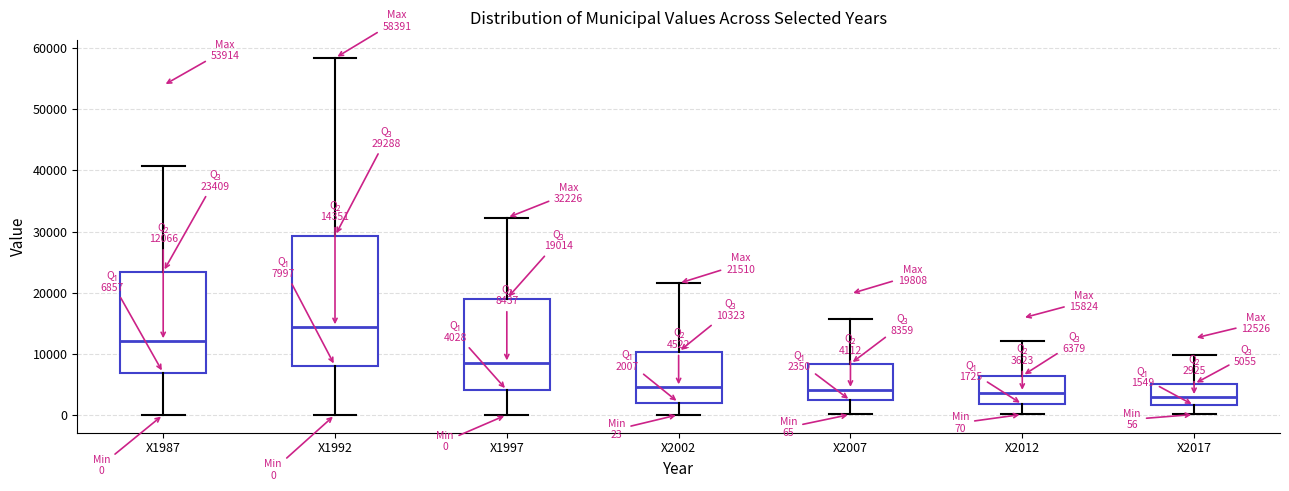

Which box has the highest median line?

X1992